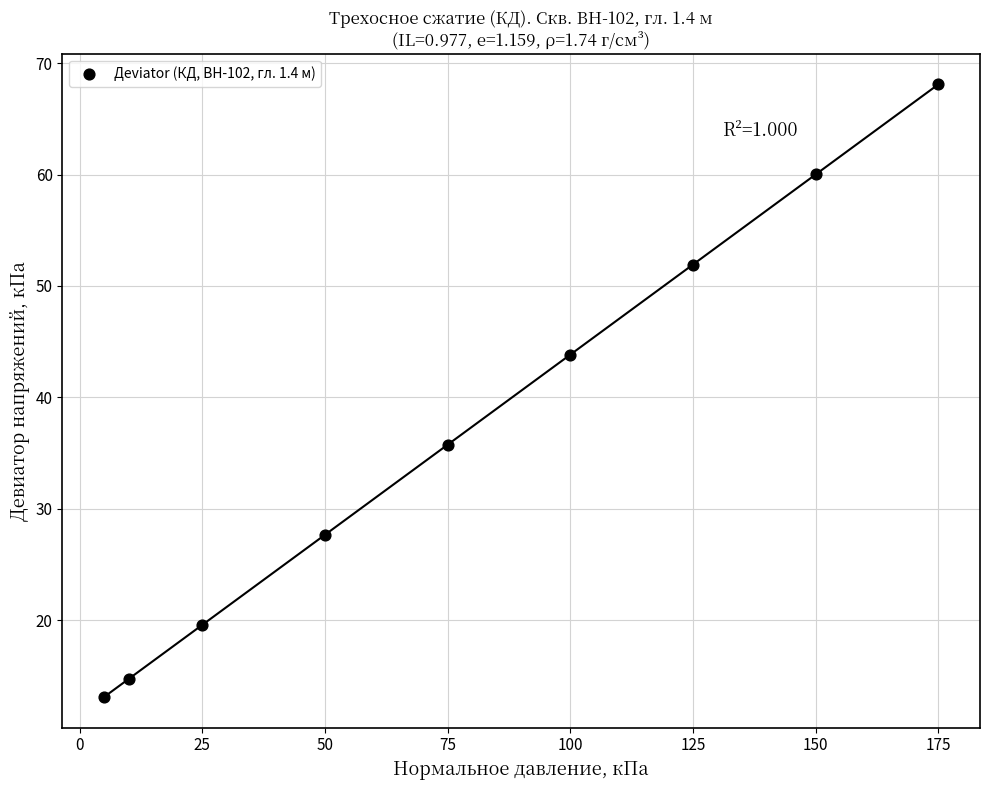

What is the range of Y values (max minus min)?

55.0